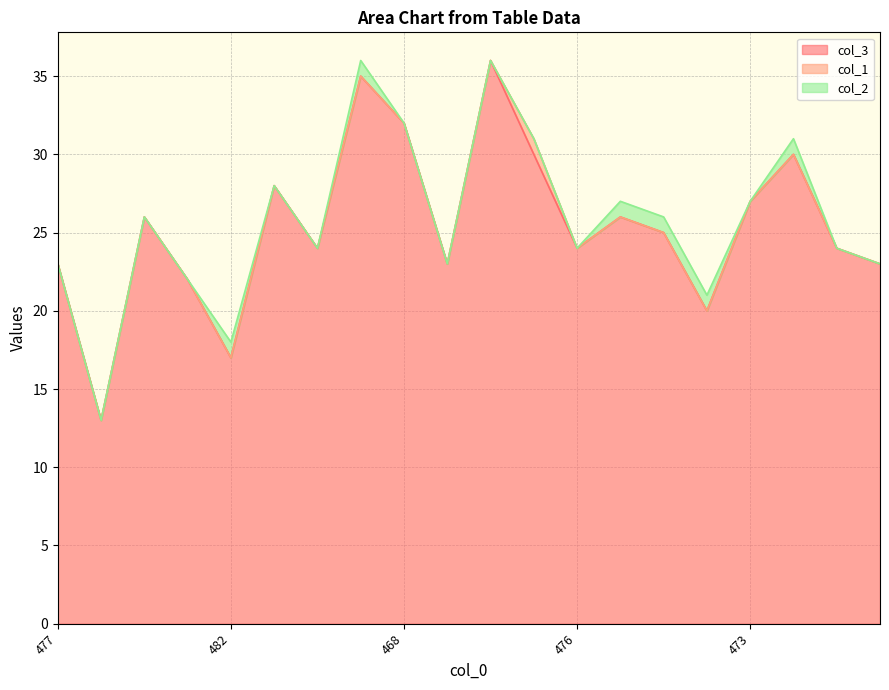

The value of col_1 at 476 is 0. True or false?

True